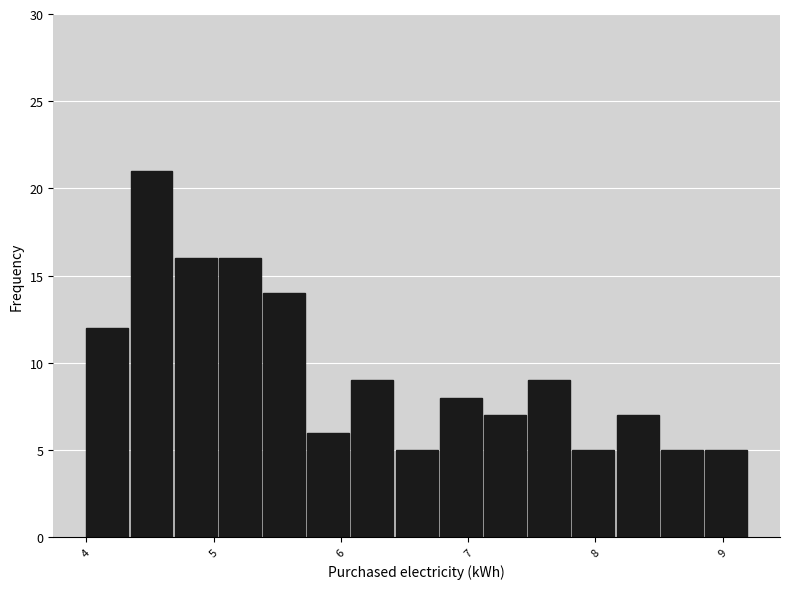

Read against the x-axis, roughly where is the centre of the tallest bar?

4.5